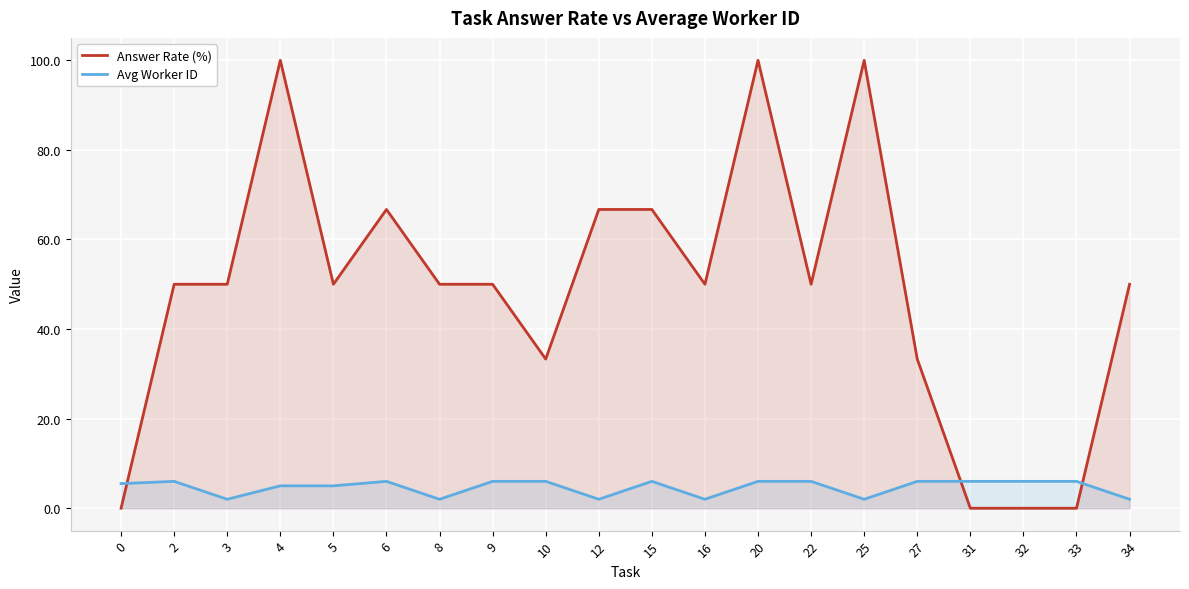

Reading left to right, transcribe all the data shown in this chart.

Answer Rate (%): 0.0	50.0	50.0	100.0	50.0	66.7	50.0	50.0	33.3	66.7	66.7	50.0	100.0	50.0	100.0	33.3	0.0	0.0	0.0	50.0
Avg Worker ID: 5.5	6.0	2.0	5.0	5.0	6.0	2.0	6.0	6.0	2.0	6.0	2.0	6.0	6.0	2.0	6.0	6.0	6.0	6.0	2.0